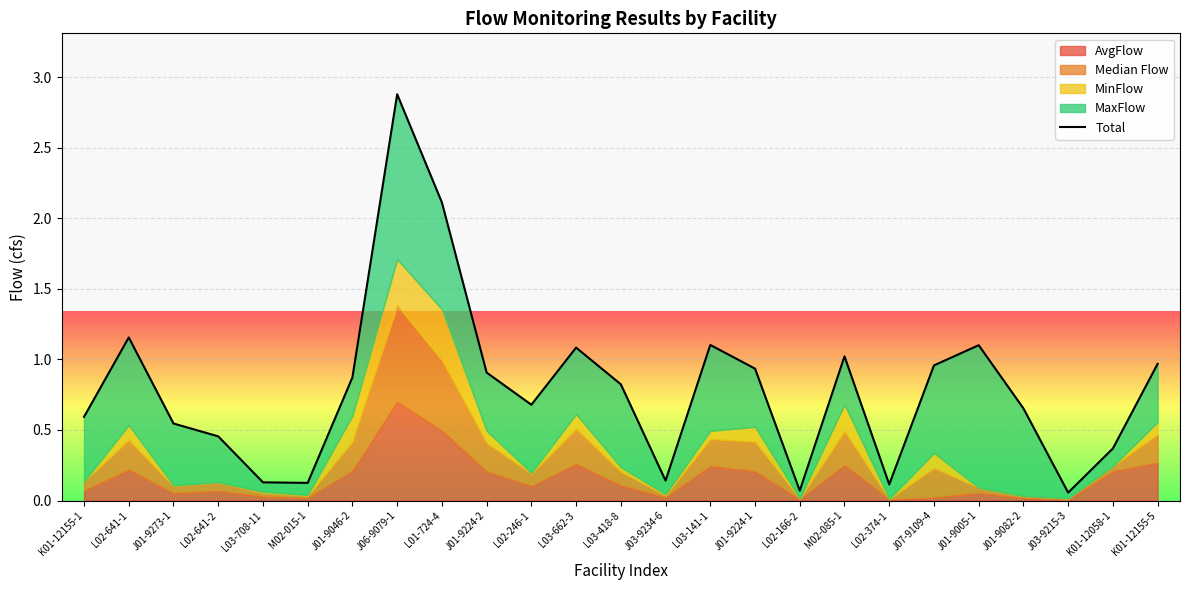

Is it true that the value at K01-12058-1 is 0.7?

False